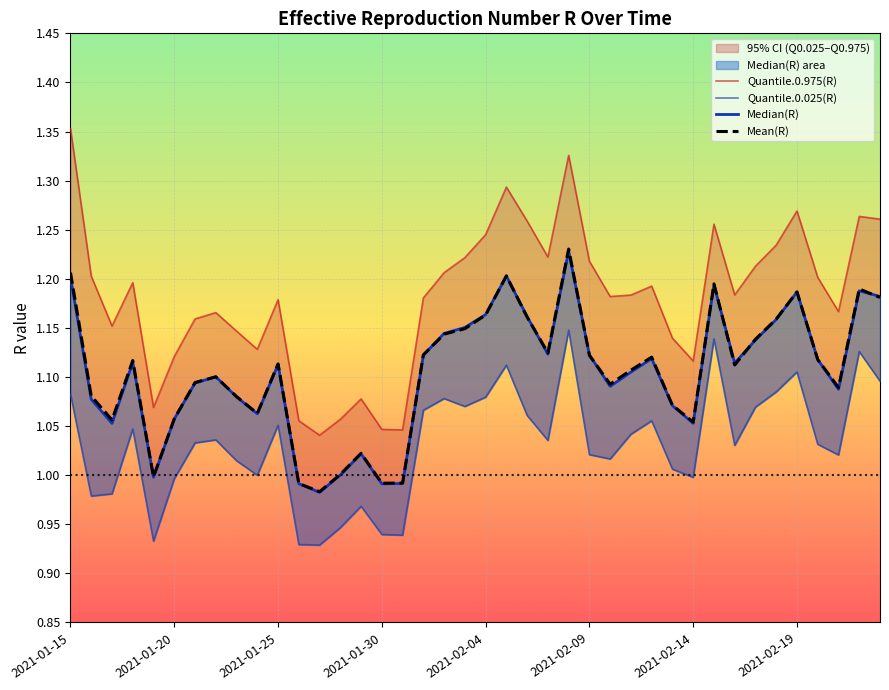

Is it true that Mean(R) equals 2.1 at 2021-01-15?

False